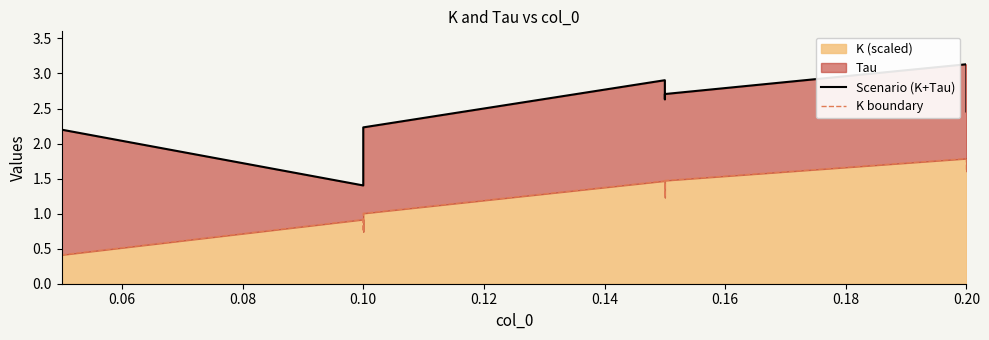

How many values in the Scenario (K+Tau) series exceed 2?

7